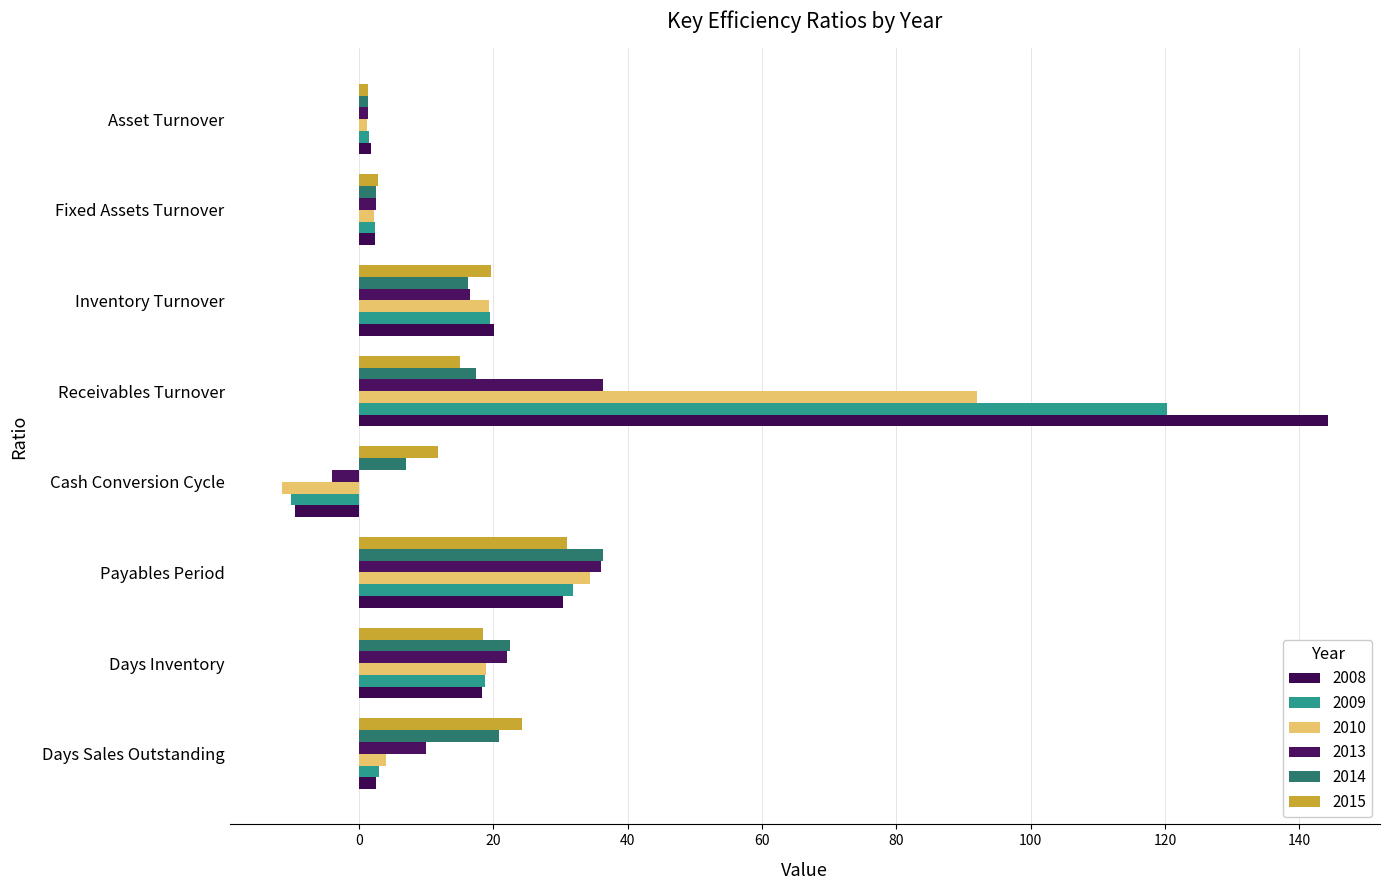

How many data points in 2008 are less than 18?

4